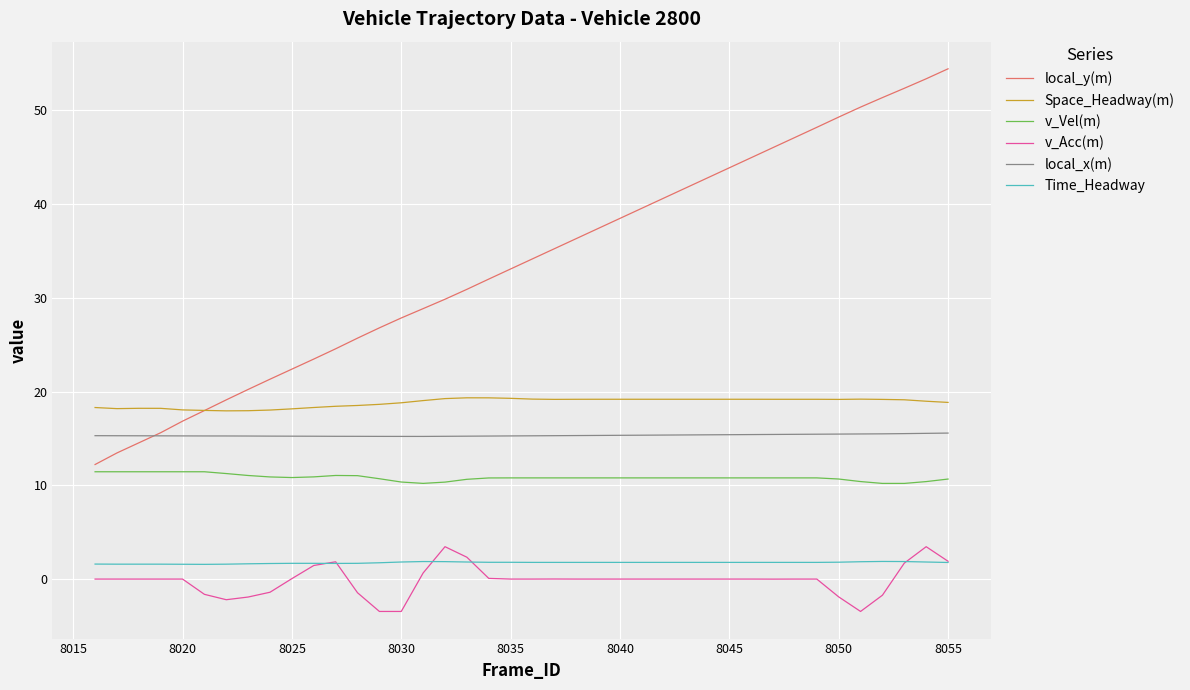

Is this an area chart (filled region under the line)?

No